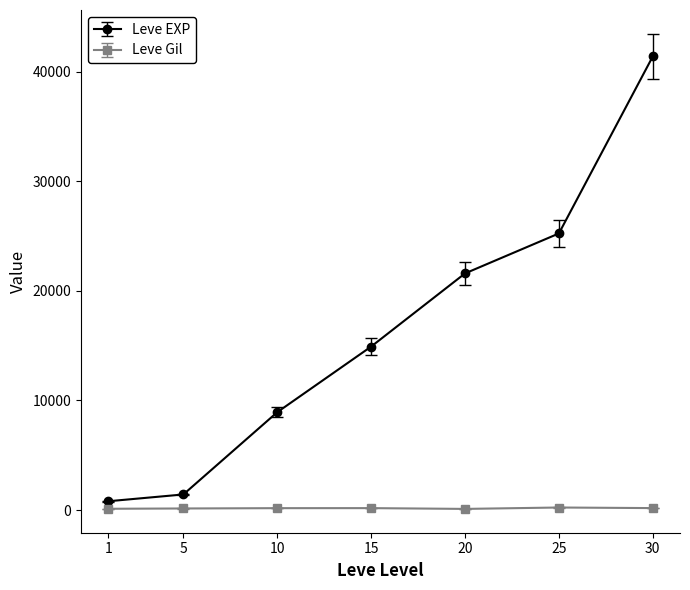

What is the difference between the second highest and second lowest values in the Leve EXP series?

23830